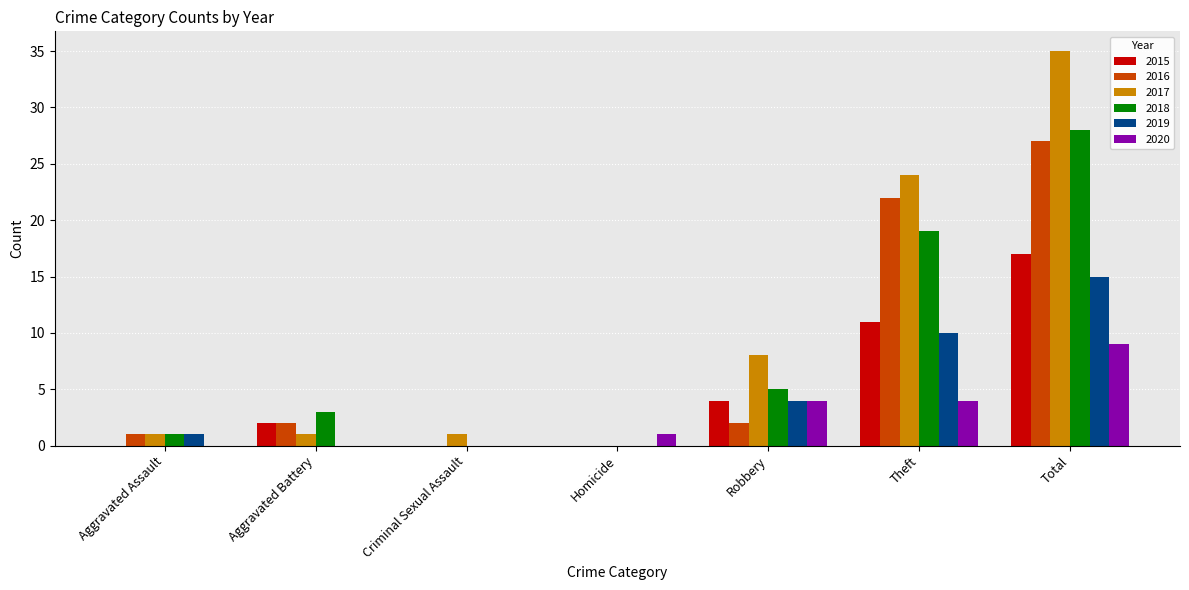

The 2018 series shows 16 at Homicide. True or false?

False